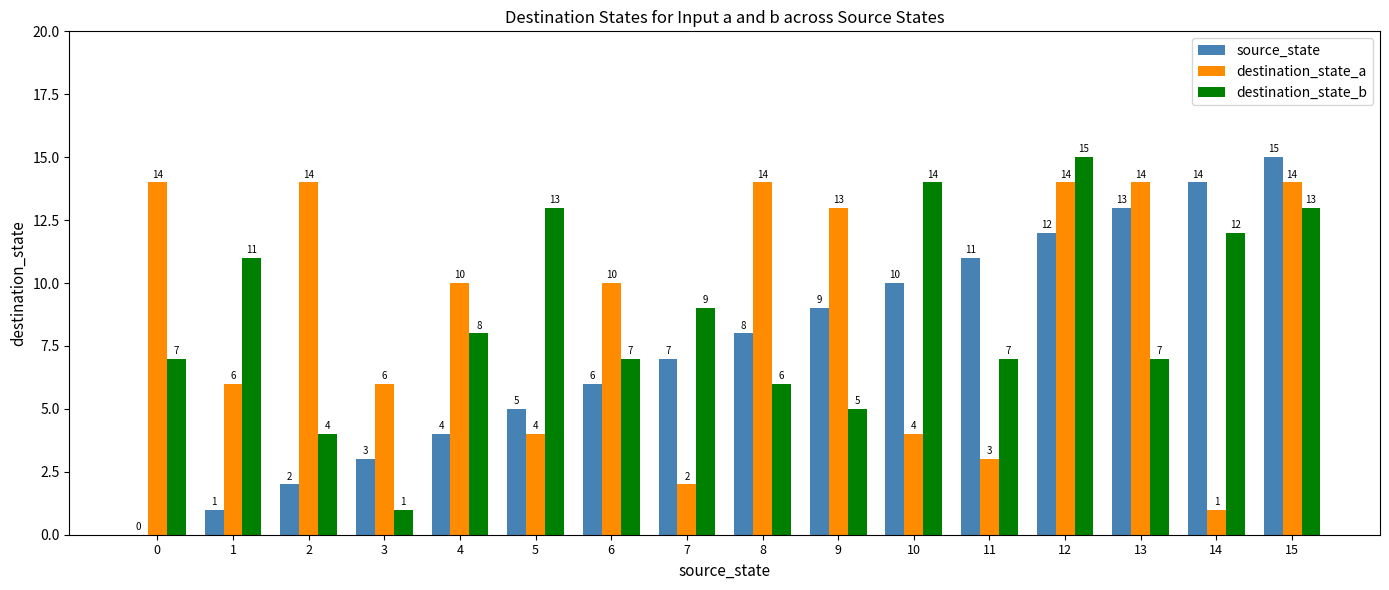

What is the spread (max minus min) of values at 12?

3